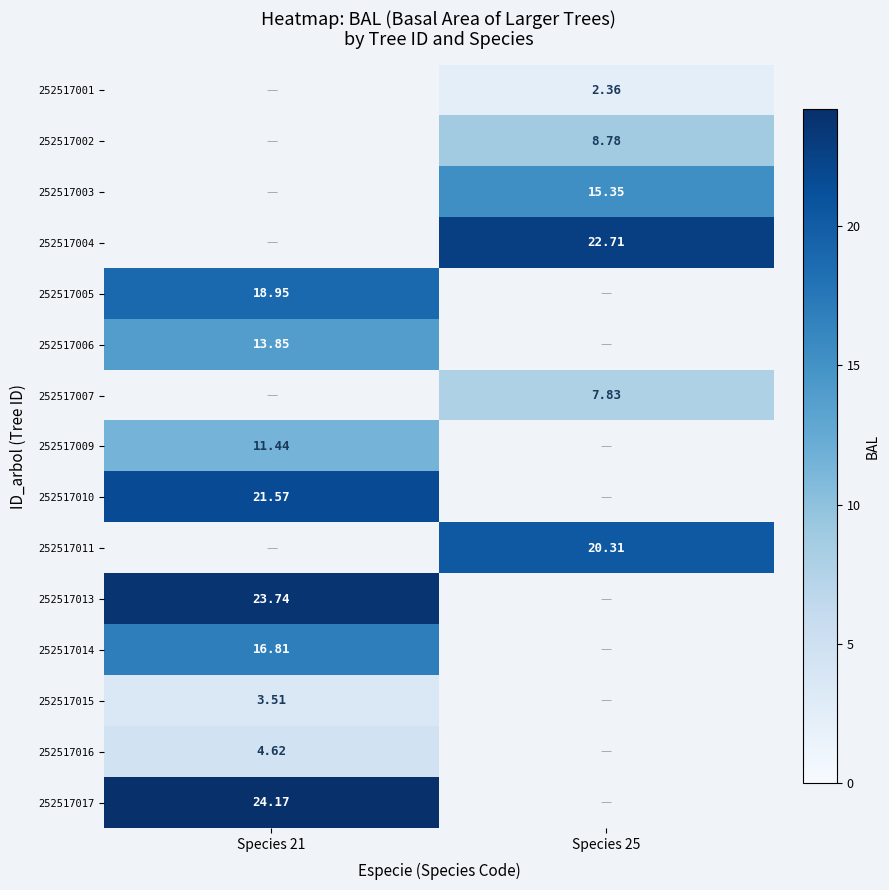

How many positive values does the 252517005 series have?

1